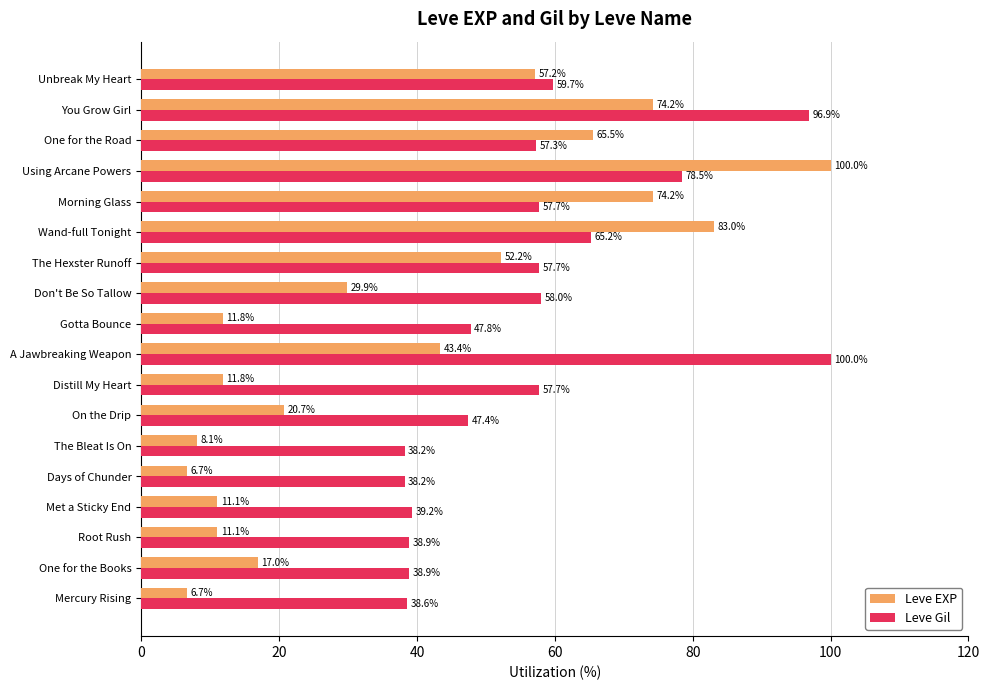

The value of Leve EXP at Met a Sticky End is 11.1. True or false?

True